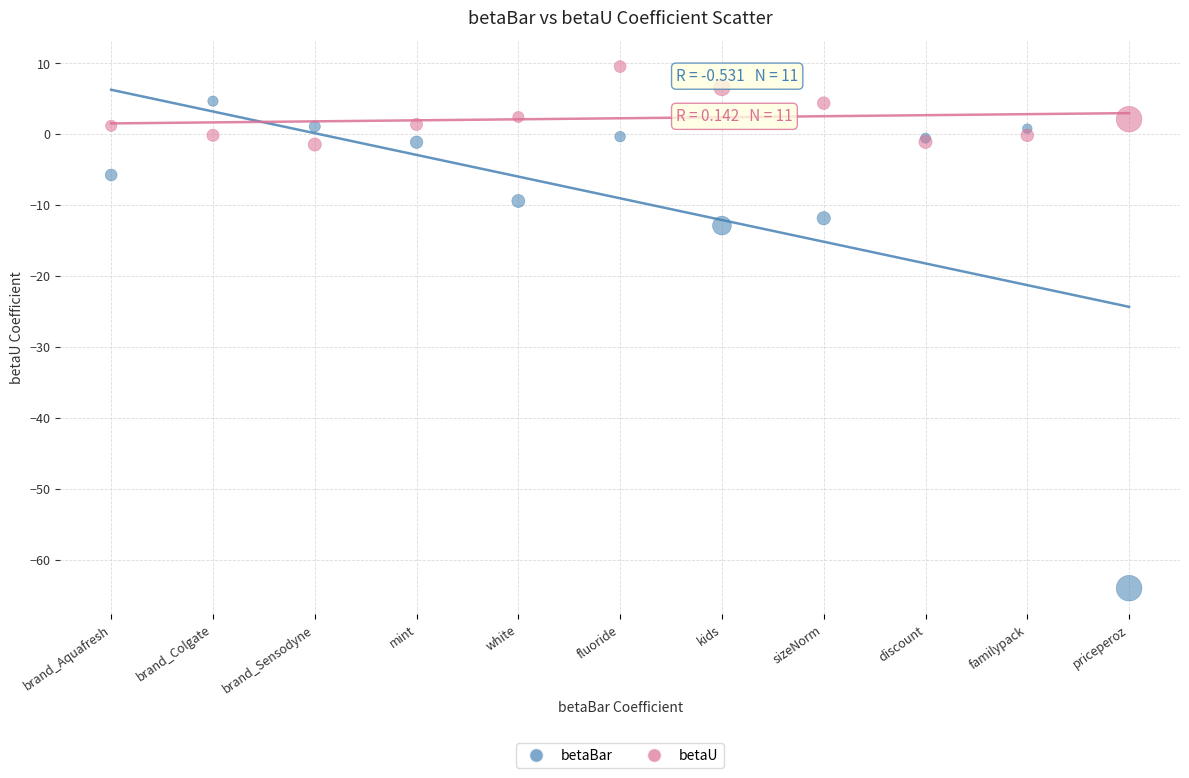

Across all series, what Y value is closest to -27?

-12.9